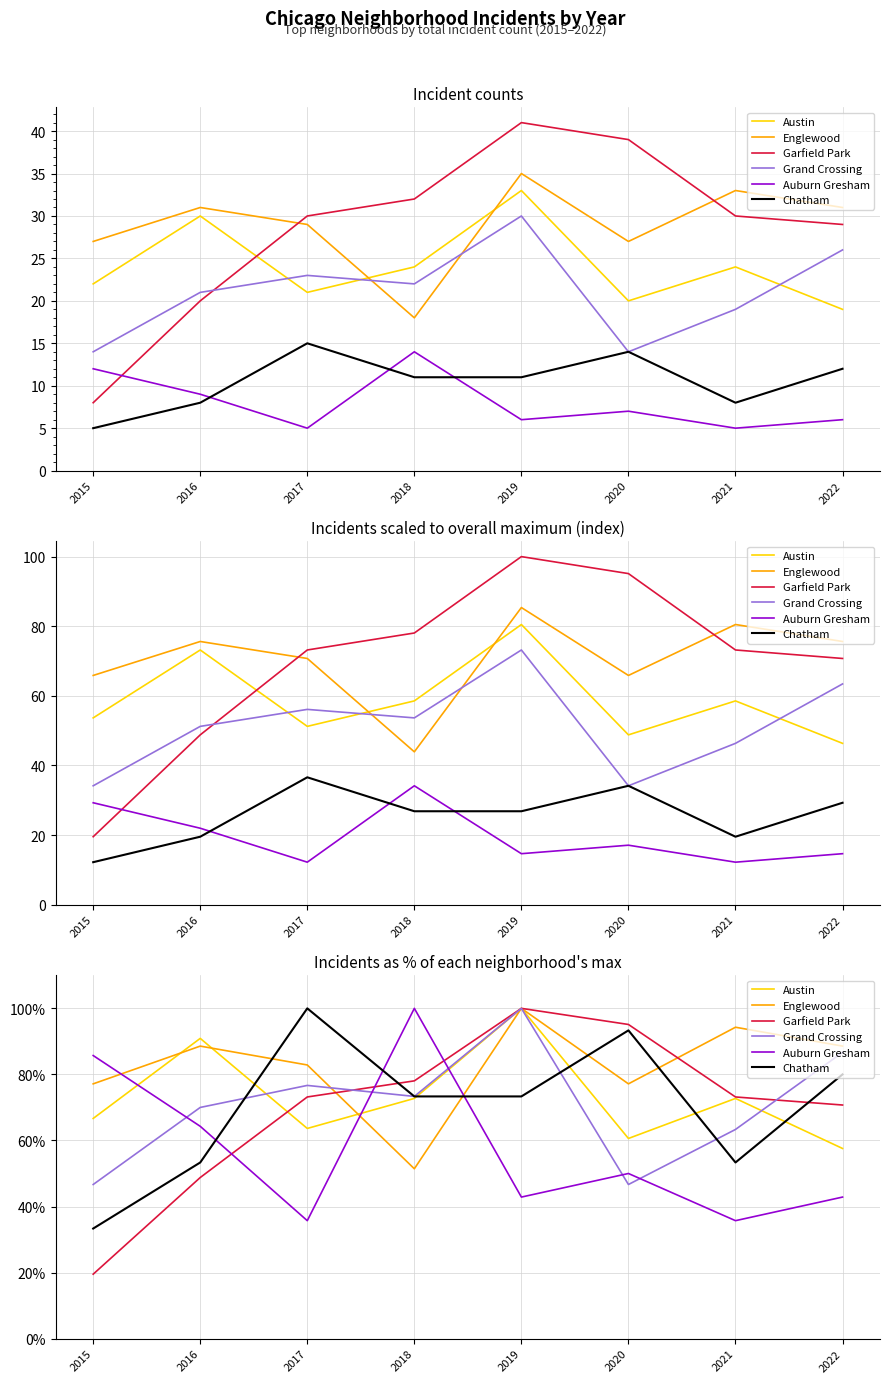

At which category does Garfield Park reach its first local peak?

2019